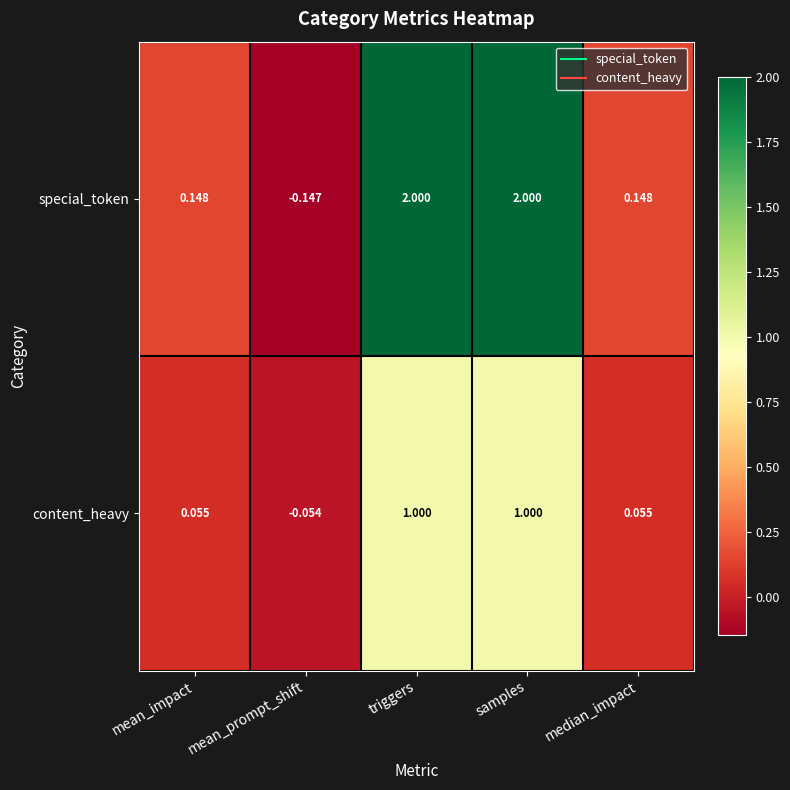

Rank the series by their maximum value, from lowest to highest.

content_heavy, special_token